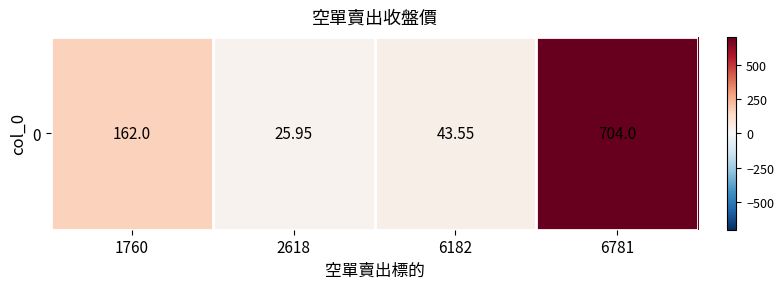

Is it true that the value at 2618 is 15.5?

False